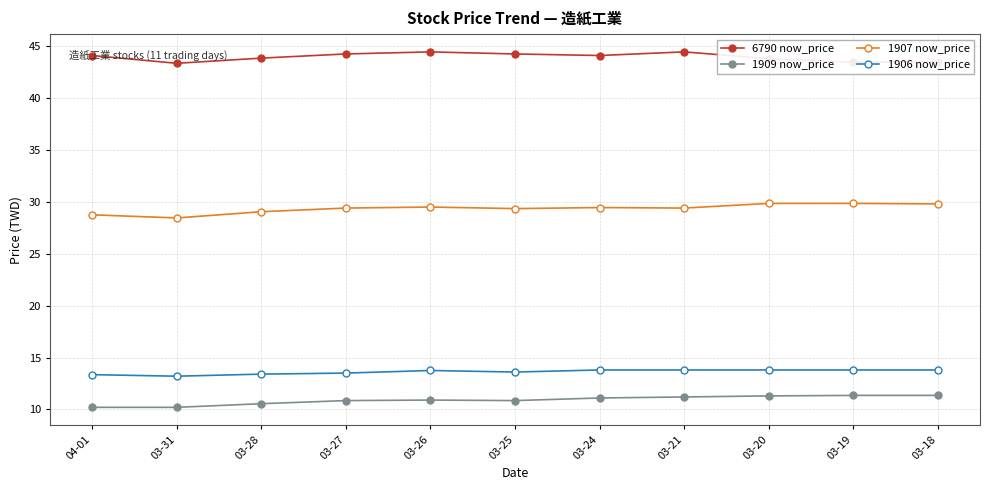

Is it true that 6790 now_price equals 29.7 at 03-25?

False